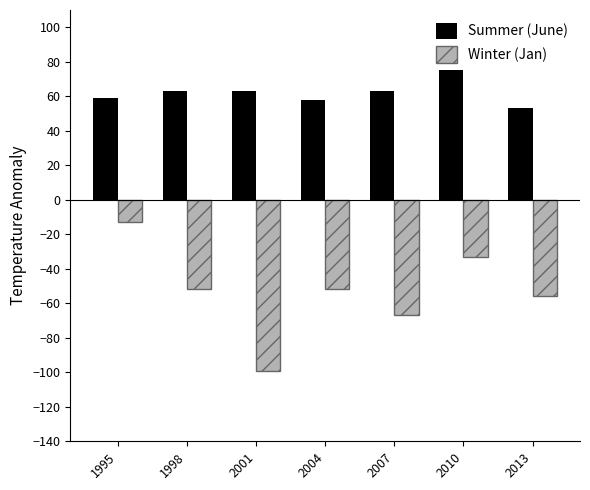

Which series has the widest spread of values?

Winter (Jan)